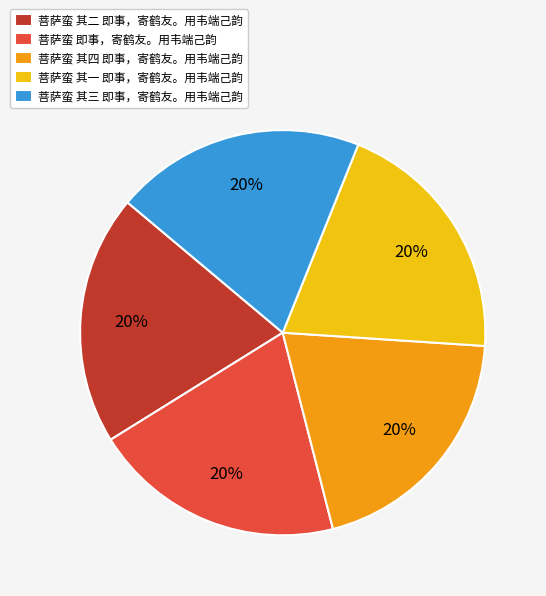

Is it true that 菩萨蛮 其二 即事，寄鹤友。用韦端己韵 is 32% of the pie?

False